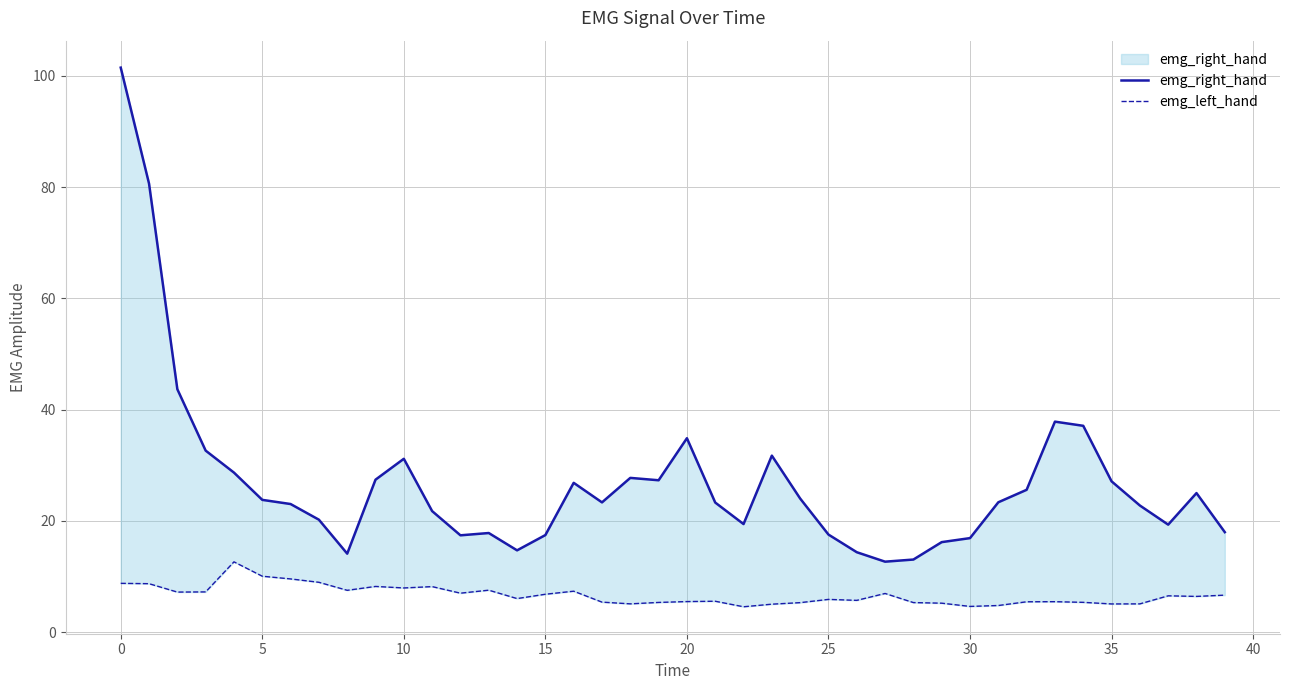

Is it true that emg_right_hand equals 14.7 at 40?

False